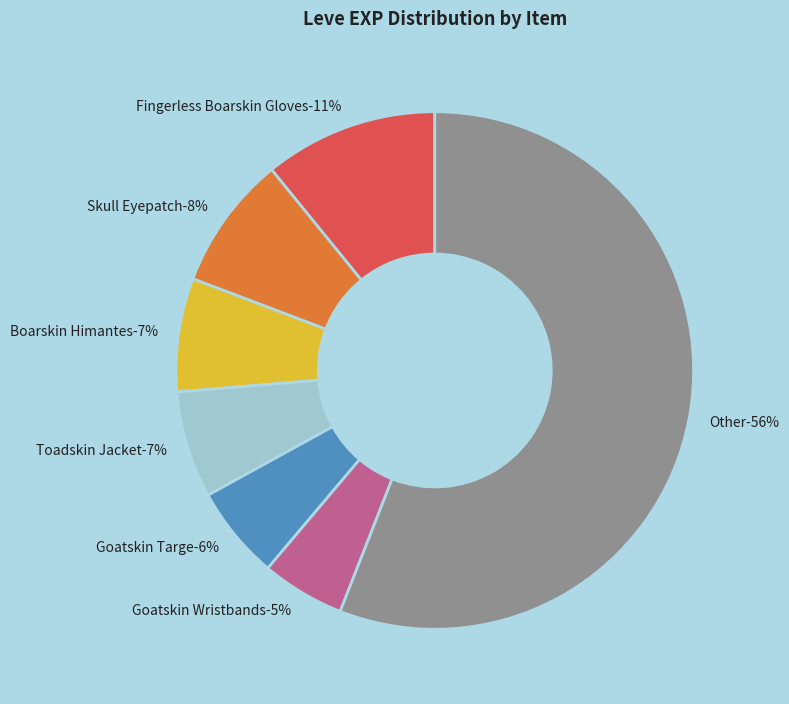

Is it true that Hard Leather Wristguards is 11% of the pie?

False